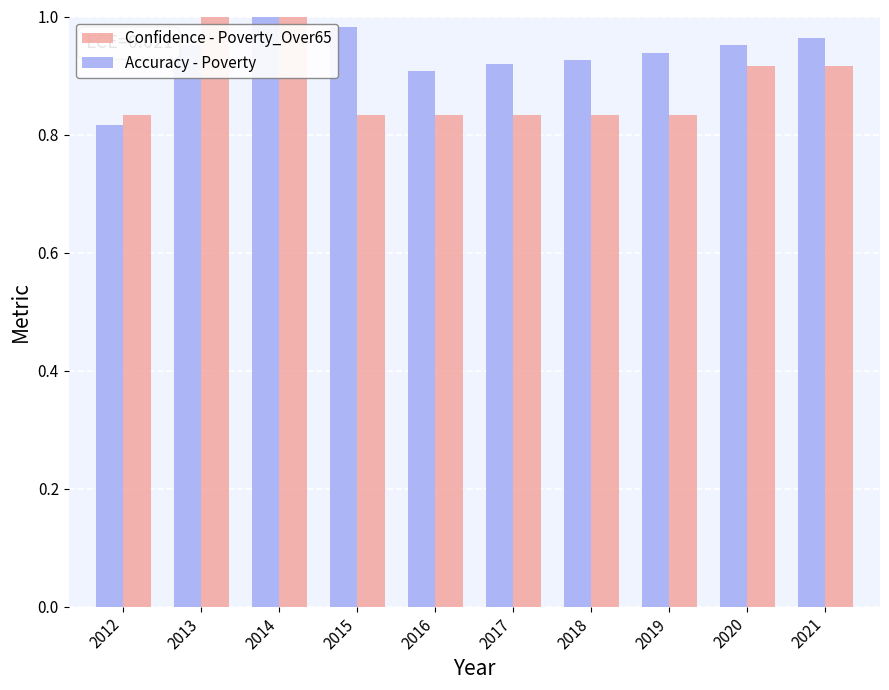

Rank the series by their average value, from lowest to highest.

Confidence - Poverty_Over65, Accuracy - Poverty